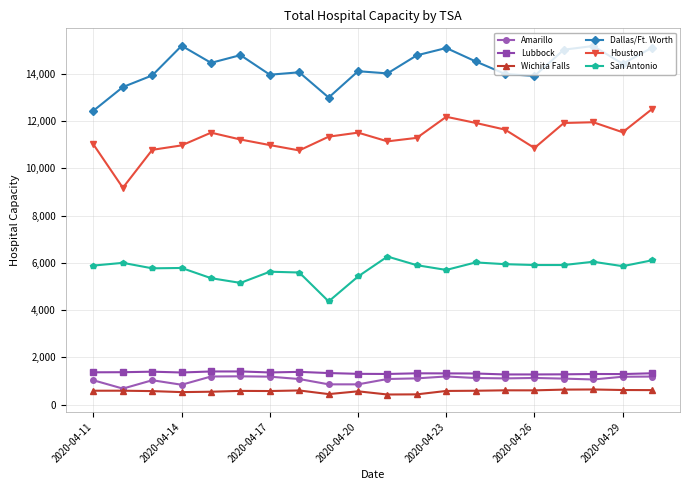

At how many categories does at least one series exceed 8362?

20